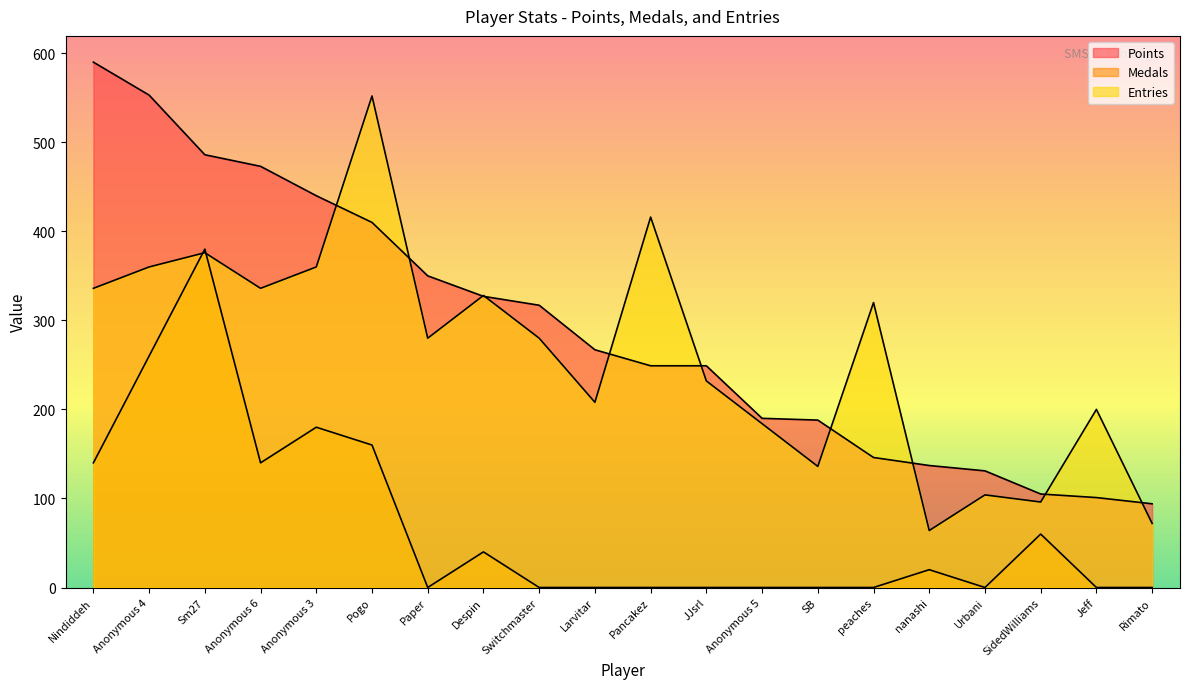

What is the label of the 12th point from the left?

JJsrl